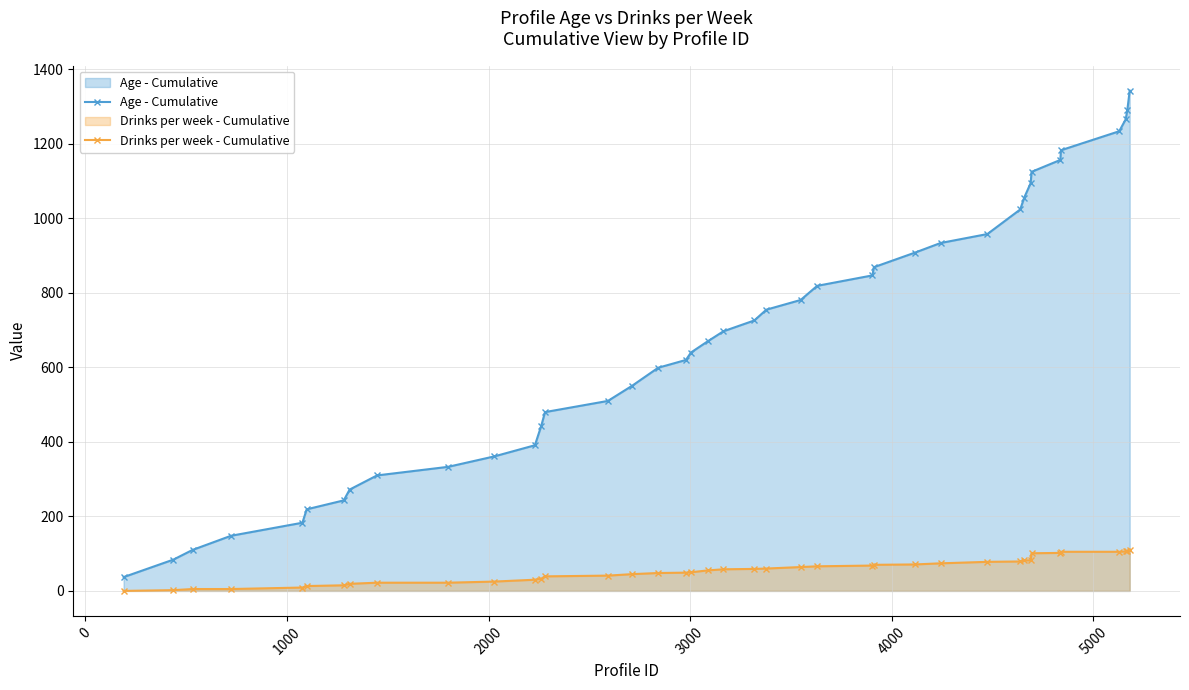

What are all the series names shown in the legend?

Age - Cumulative, Drinks per week - Cumulative